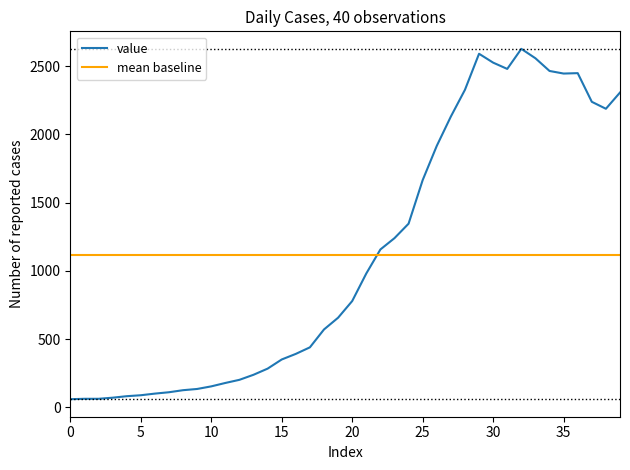

The value of value at 35 is 887. True or false?

False